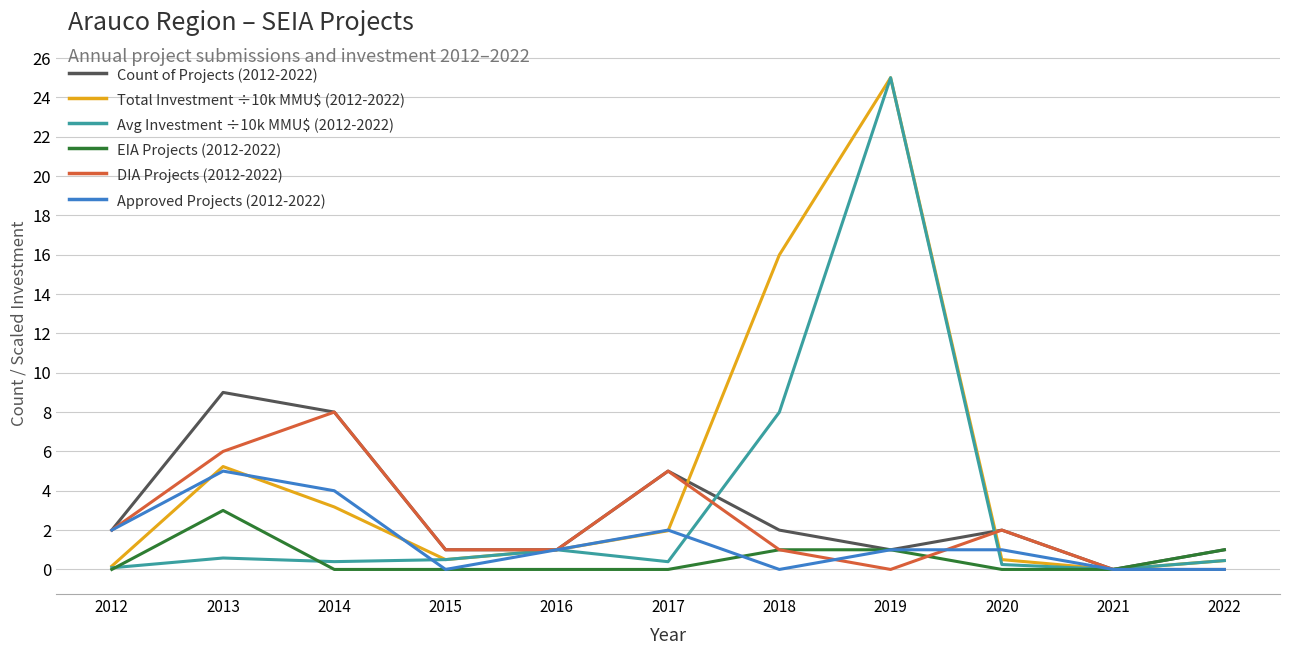

What is the difference between the highest and lowest values at 2018?

16.0